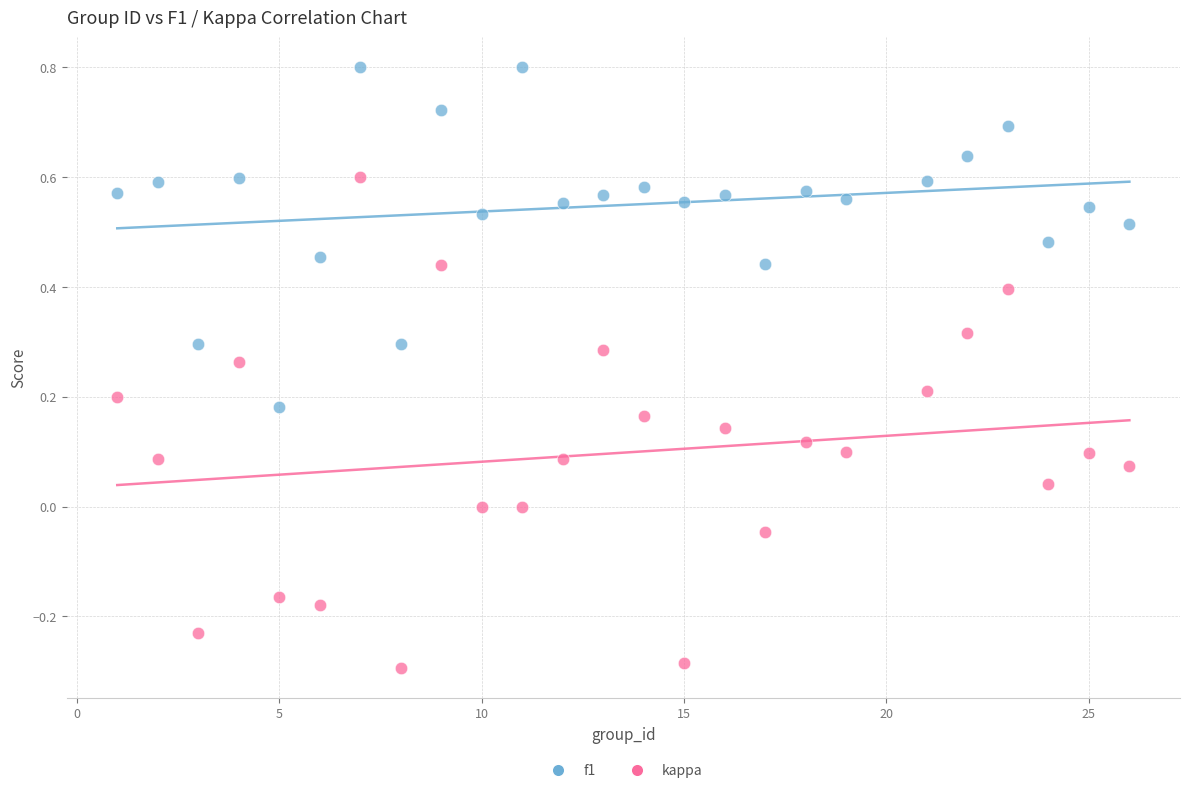

Which series reaches the maximum Y coordinate?

f1